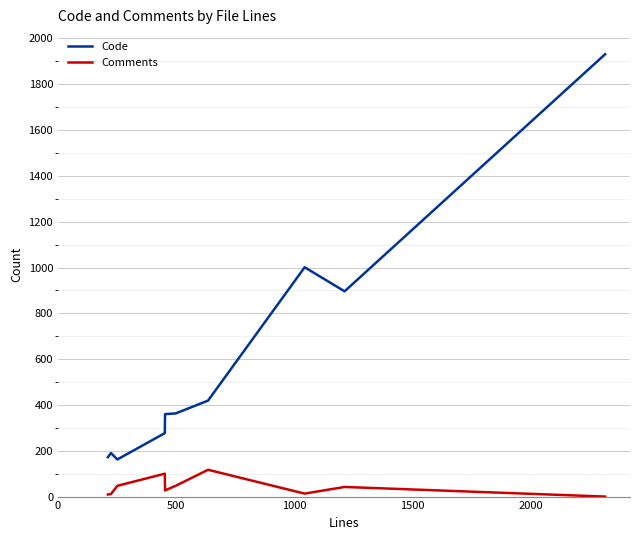

True or false: Comments and Code intersect in this chart.

False